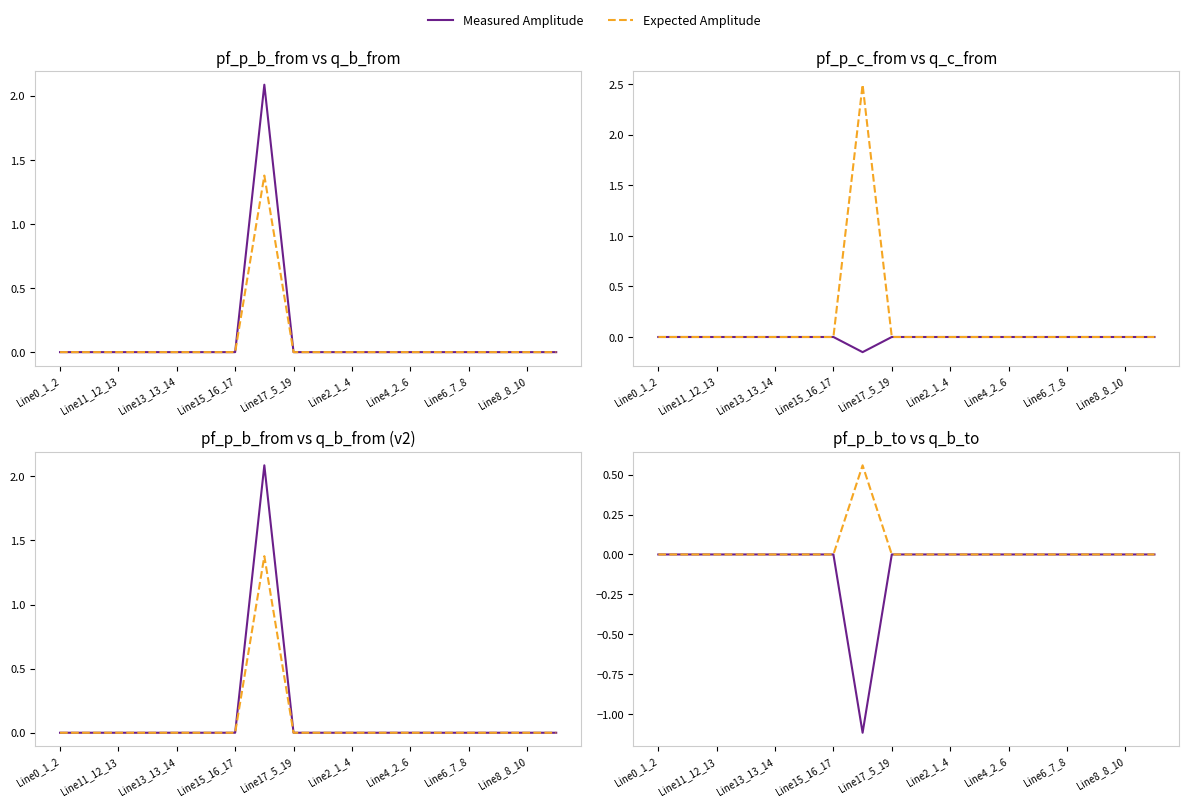

How many lines are shown in the chart?

2